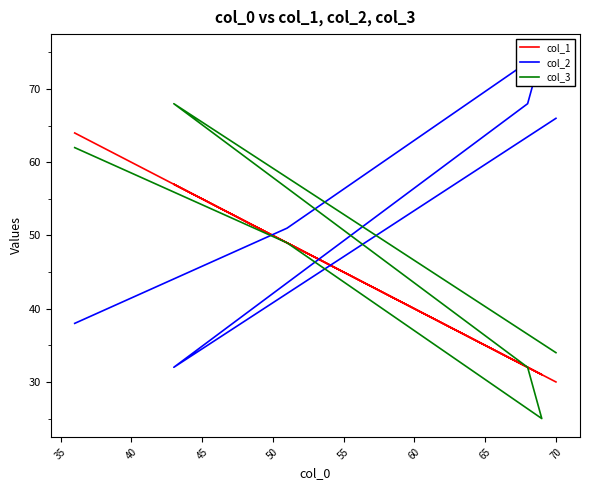

The value of col_2 at 45 is 38. True or false?

False